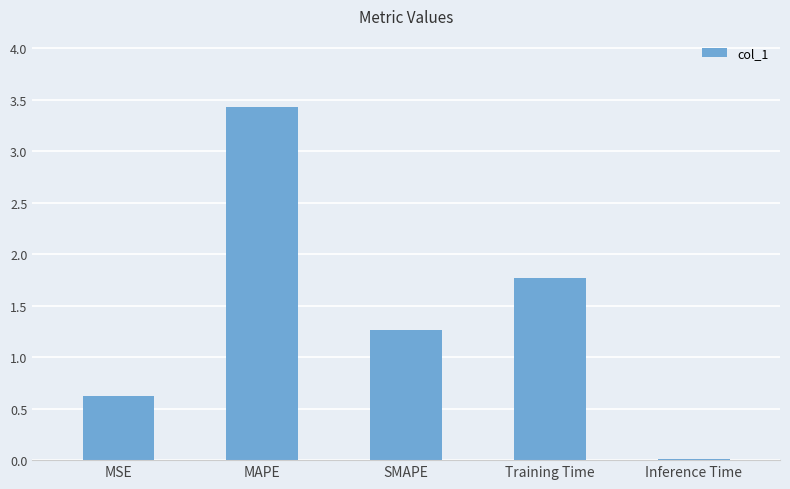

Count the number of categories in the chart.

5